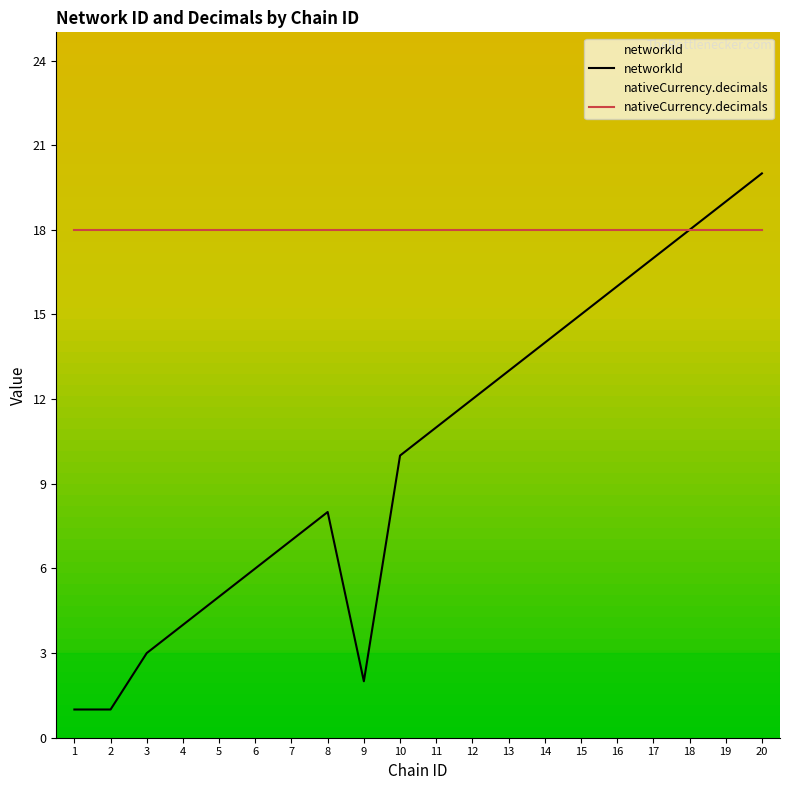

At which label does the data first exceed 11?

12